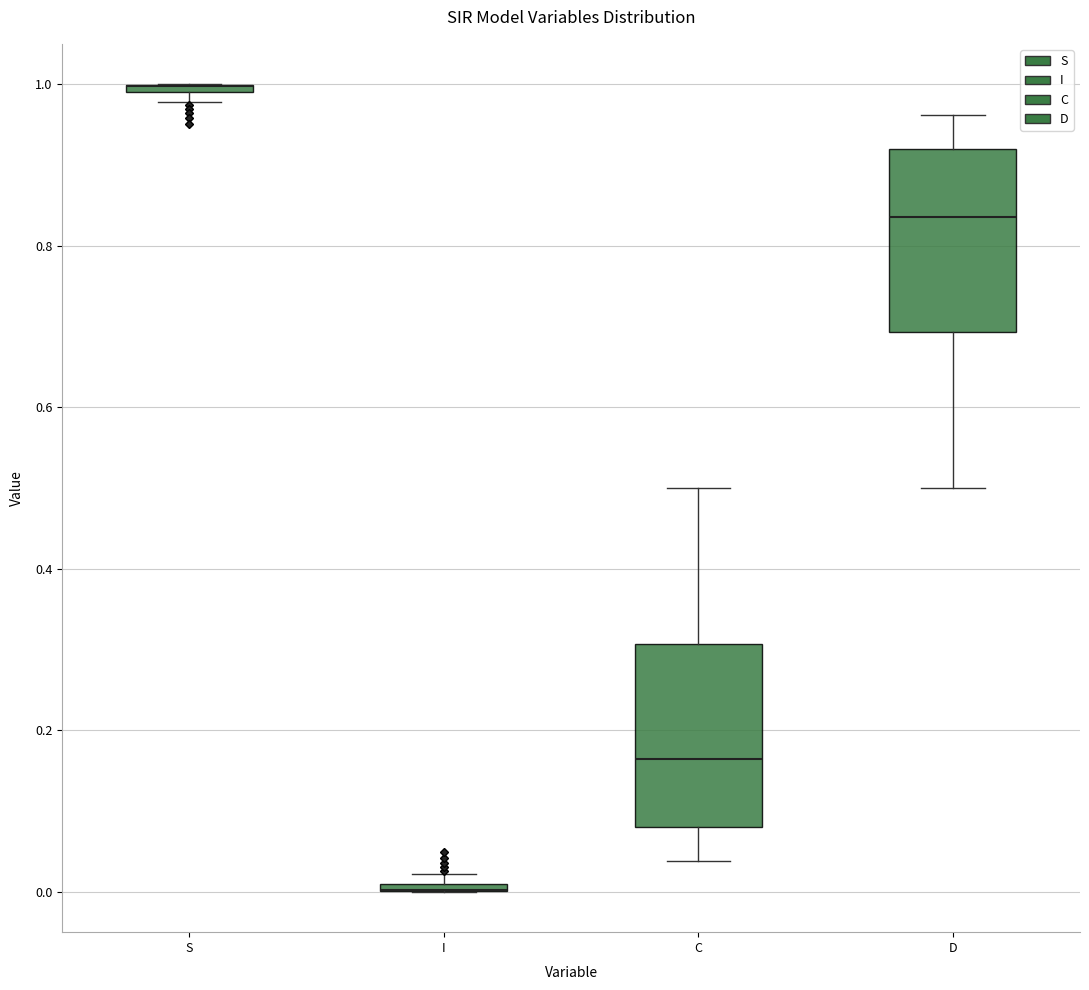

Where does the upper whisker of the box for C end on the y-axis? The values are not printed on the chart, so give them approximately, as read against the axis.

0.50